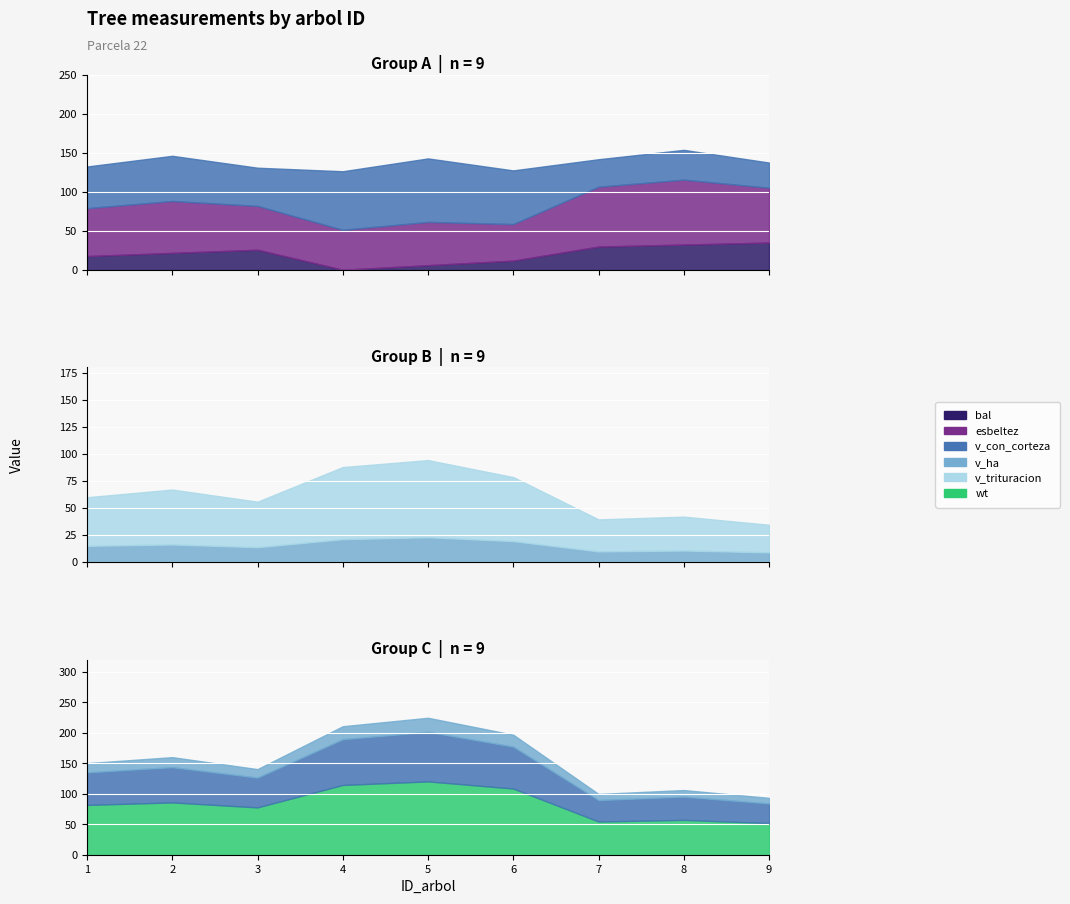

How many values in the esbeltez series exceed 61?

5